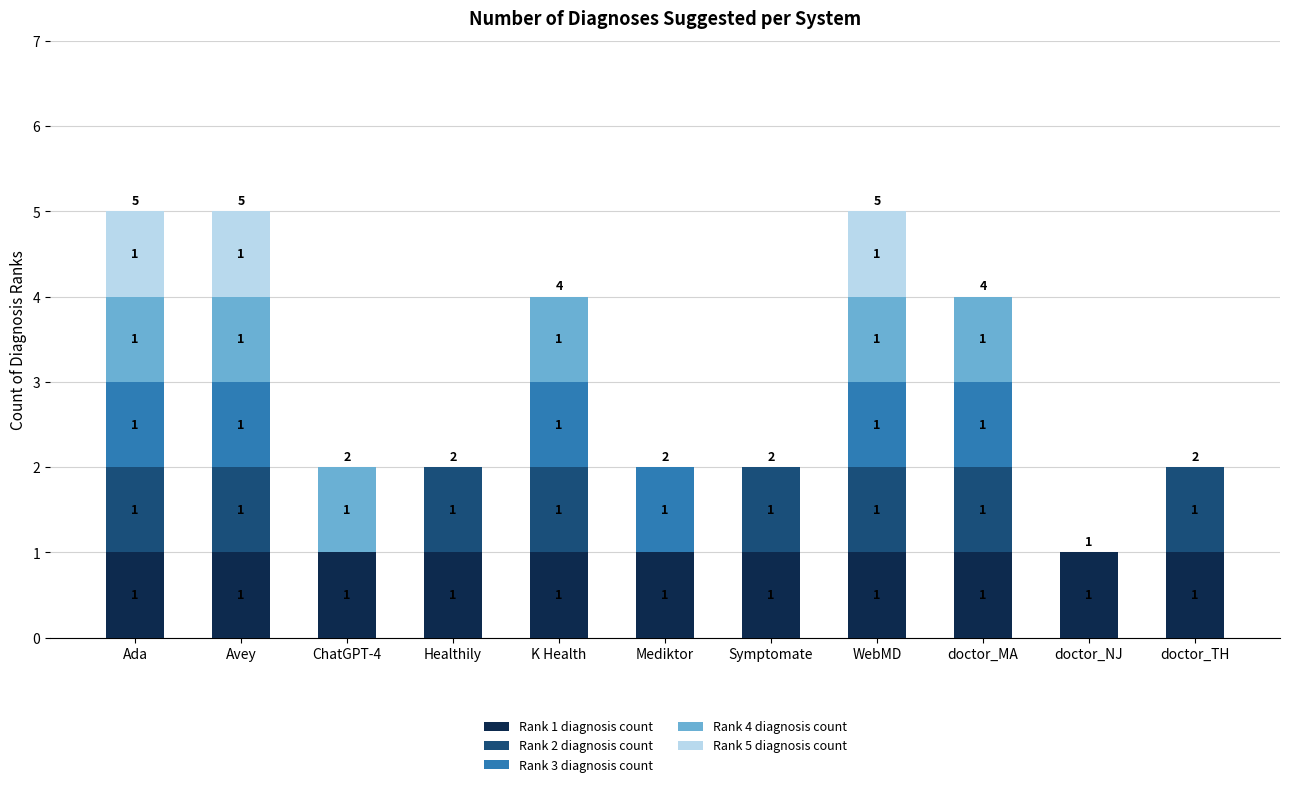

Is it true that Rank 1 diagnosis count equals 2 at doctor_NJ?

False